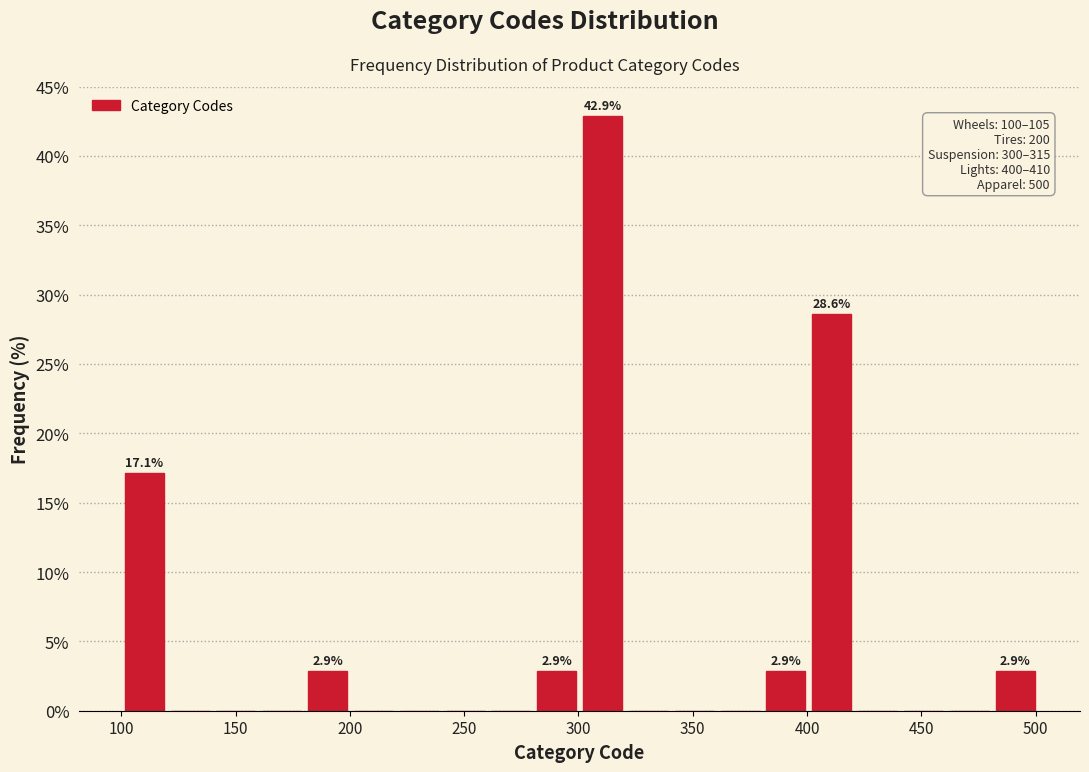

Over which range of the x-axis is the bar tallest?

300 to 320